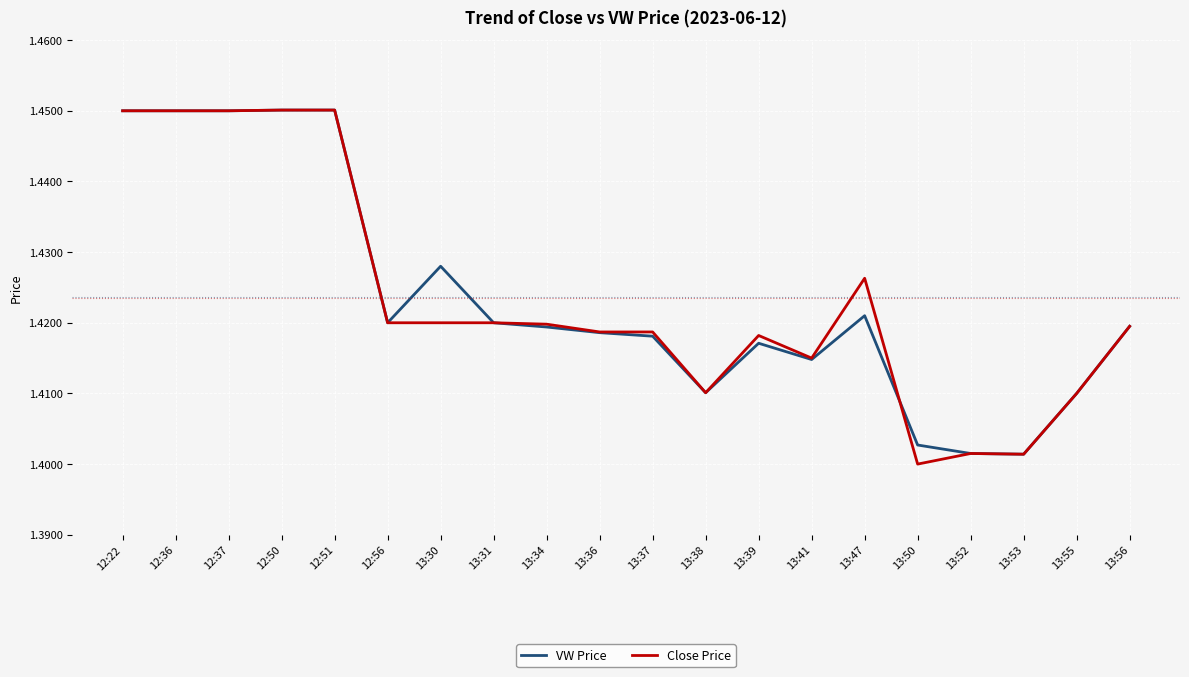

What position from the right is 13:41?

7